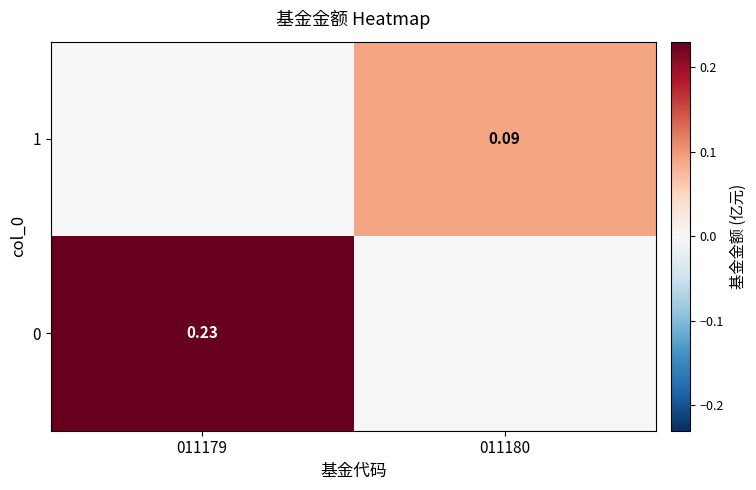

Is the value of 0 at 011179 greater than the value of 1 at 011180?

Yes